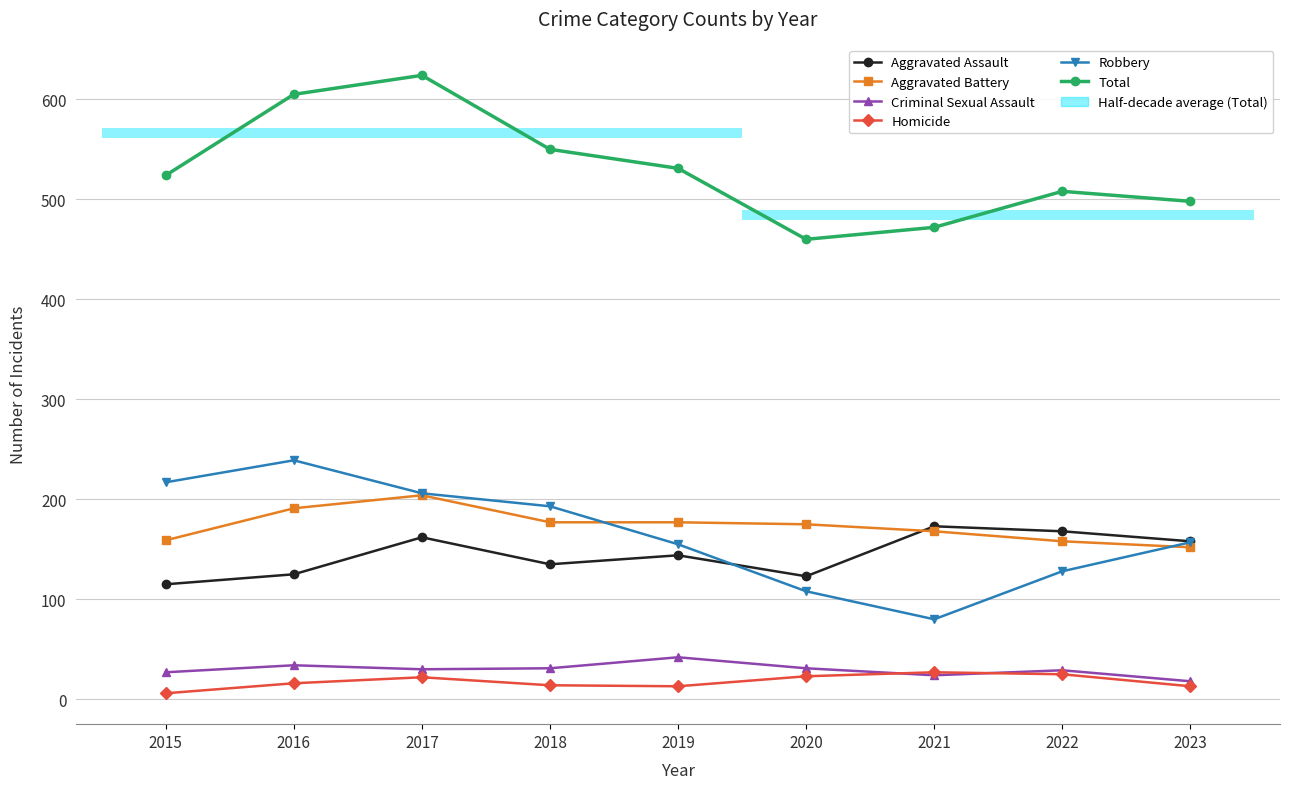

Reading left to right, extract all data points from this chart.

Aggravated Assault: 115	125	162	135	144	123	173	168	158
Aggravated Battery: 159	191	204	177	177	175	168	158	152
Criminal Sexual Assault: 27	34	30	31	42	31	24	29	18
Homicide: 6	16	22	14	13	23	27	25	13
Robbery: 217	239	206	193	155	108	80	128	157
Total: 524	605	624	550	531	460	472	508	498